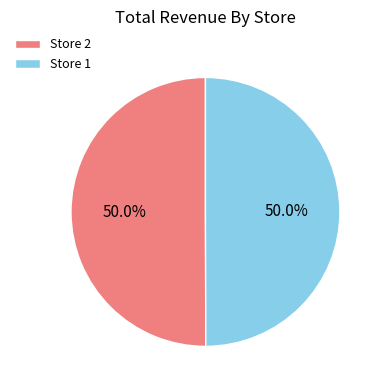

To the nearest percent, what percentage of the pie is Store 2?

50%